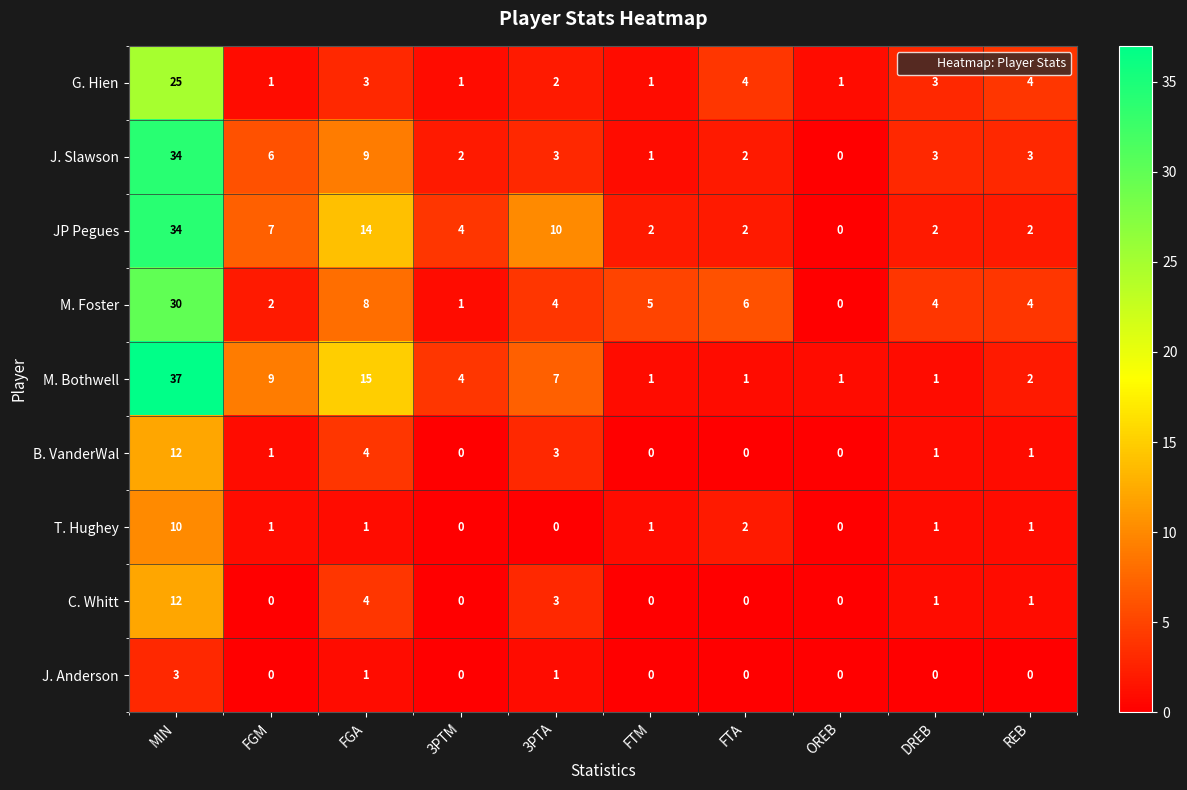

What is the maximum value for J. Slawson?

34